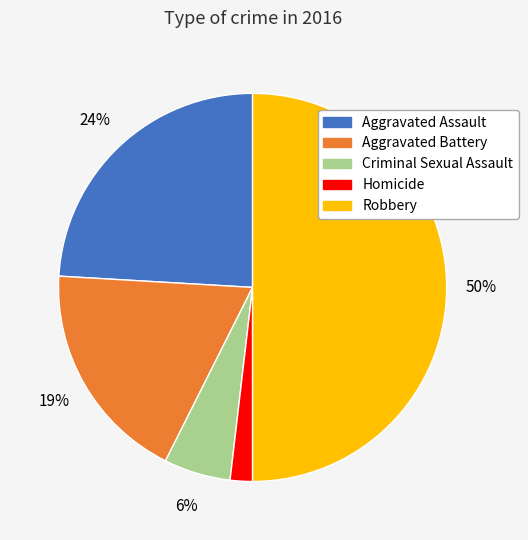

Rank the categories by value from lowest to highest.

Homicide, Criminal Sexual Assault, Aggravated Battery, Aggravated Assault, Robbery